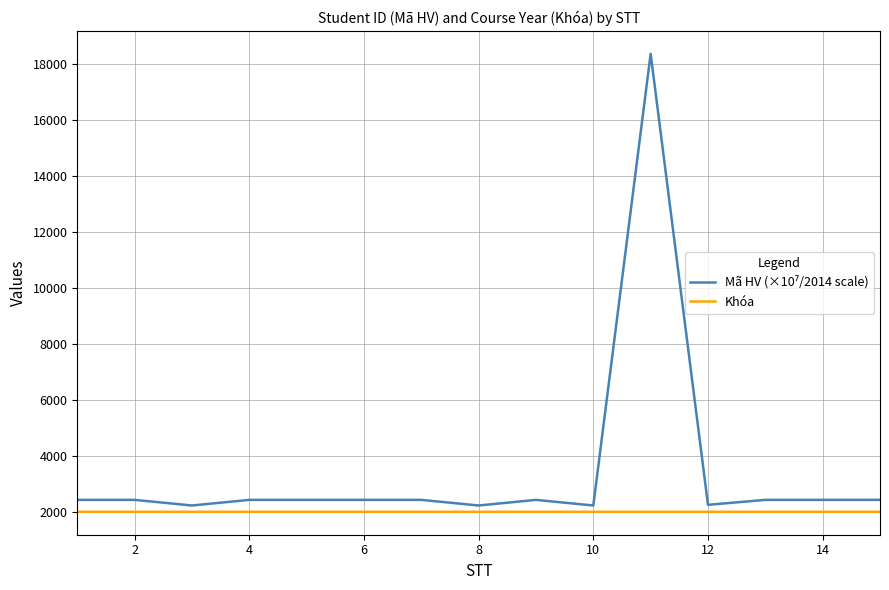

What is the smallest value displayed?

2011.0